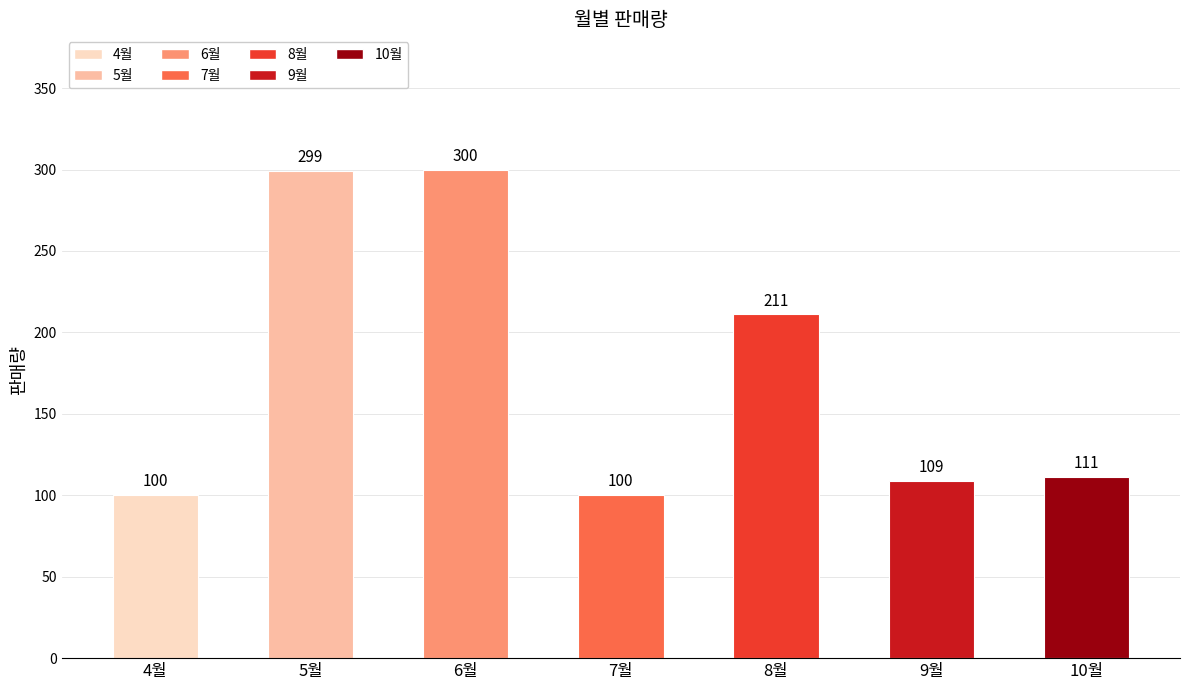

What is the sum of the values at 6월 and 5월?

599